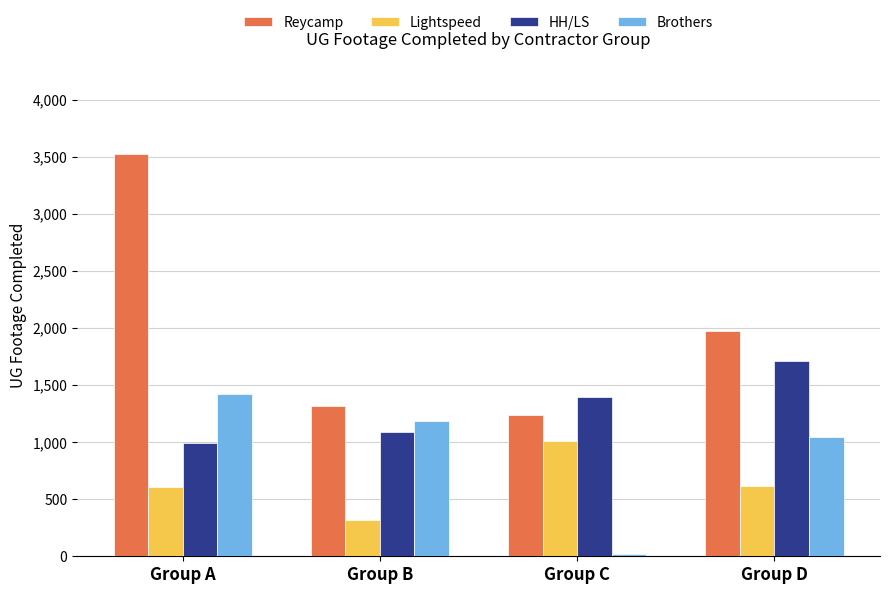

Which label corresponds to the smallest value in the chart?

Group C